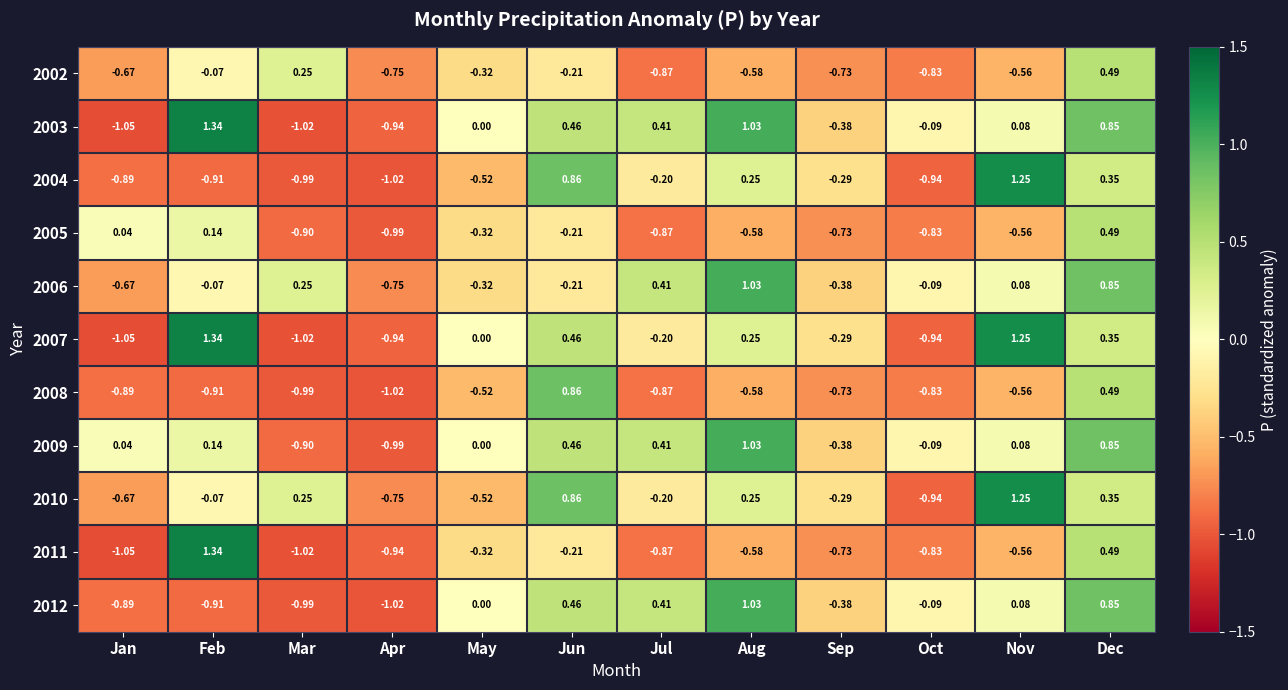

Which category has the lowest value in the 2010 series?

Oct